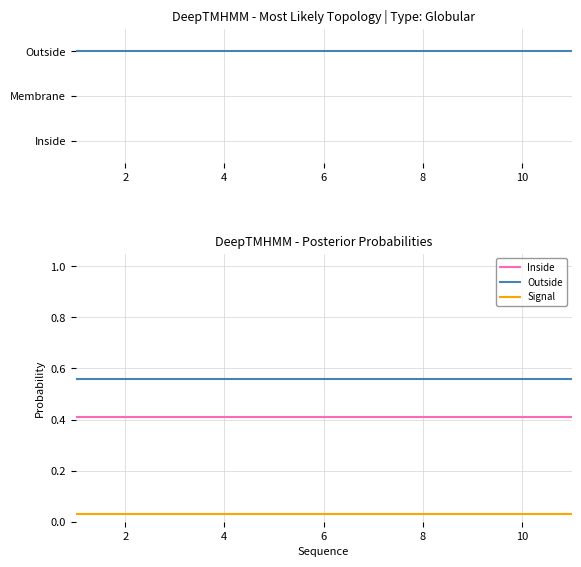

True or false: Signal and Topology cross at least once.

False